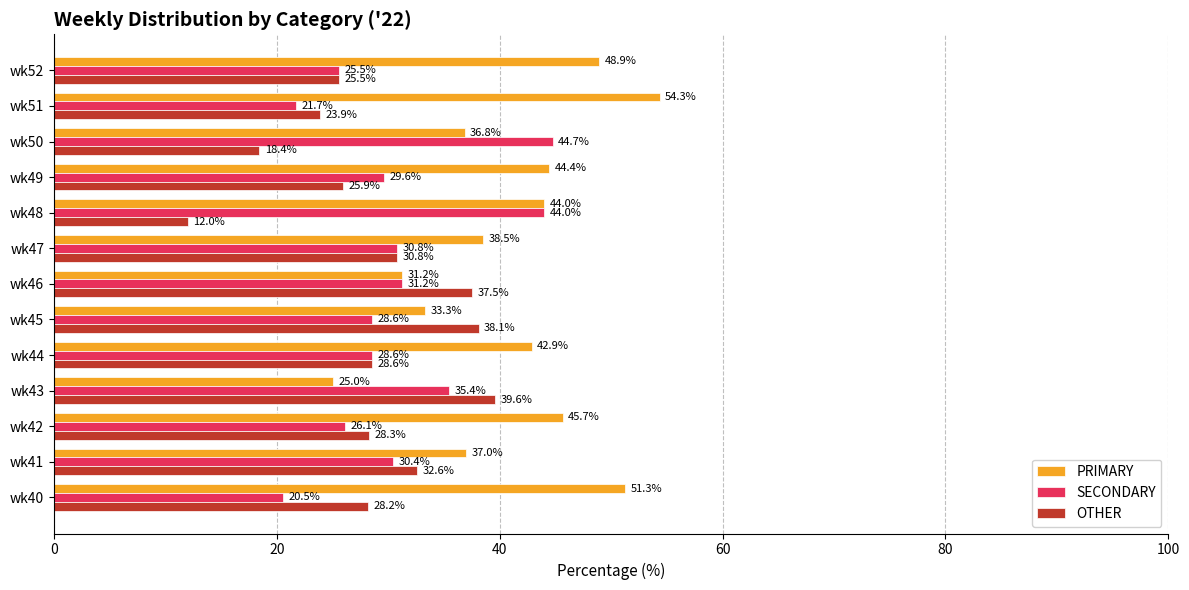

Count the number of data series in this chart.

3